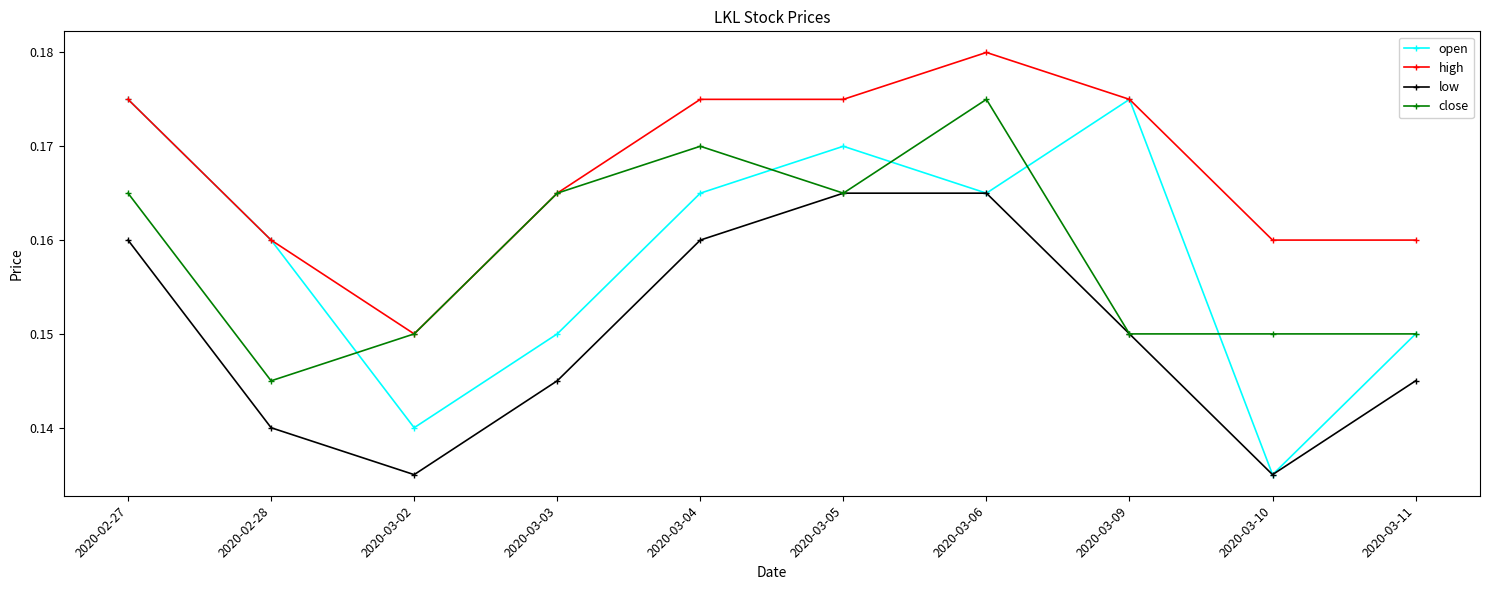

Is it true that high equals 0.0 at 2020-03-02?

False